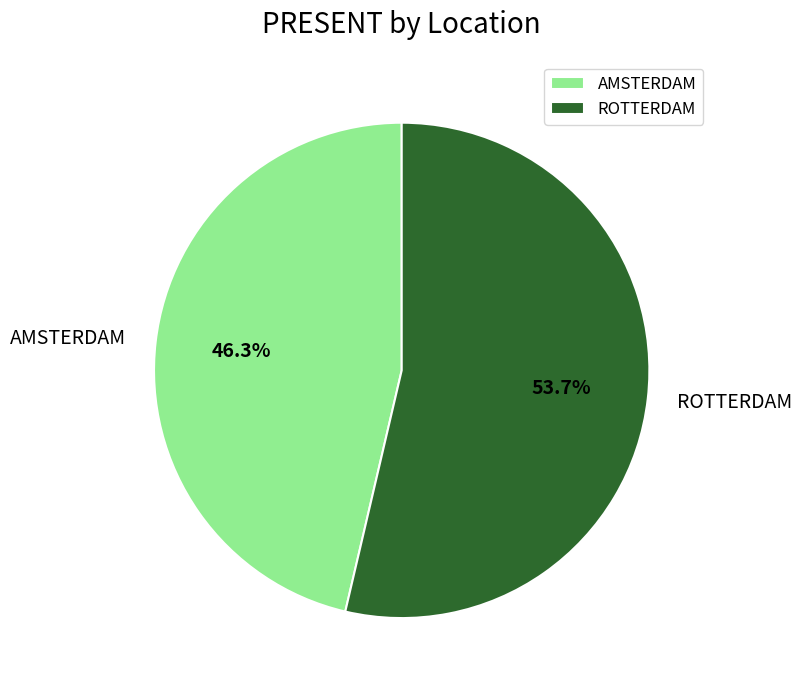

Rank the categories by value from highest to lowest.

ROTTERDAM, AMSTERDAM